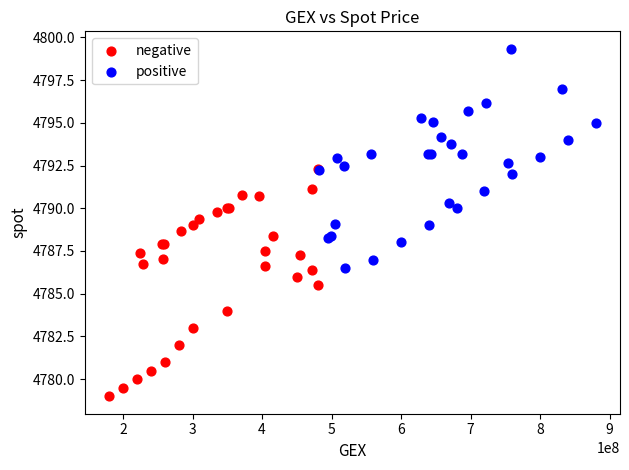

Which series contains the highest Y value?

positive